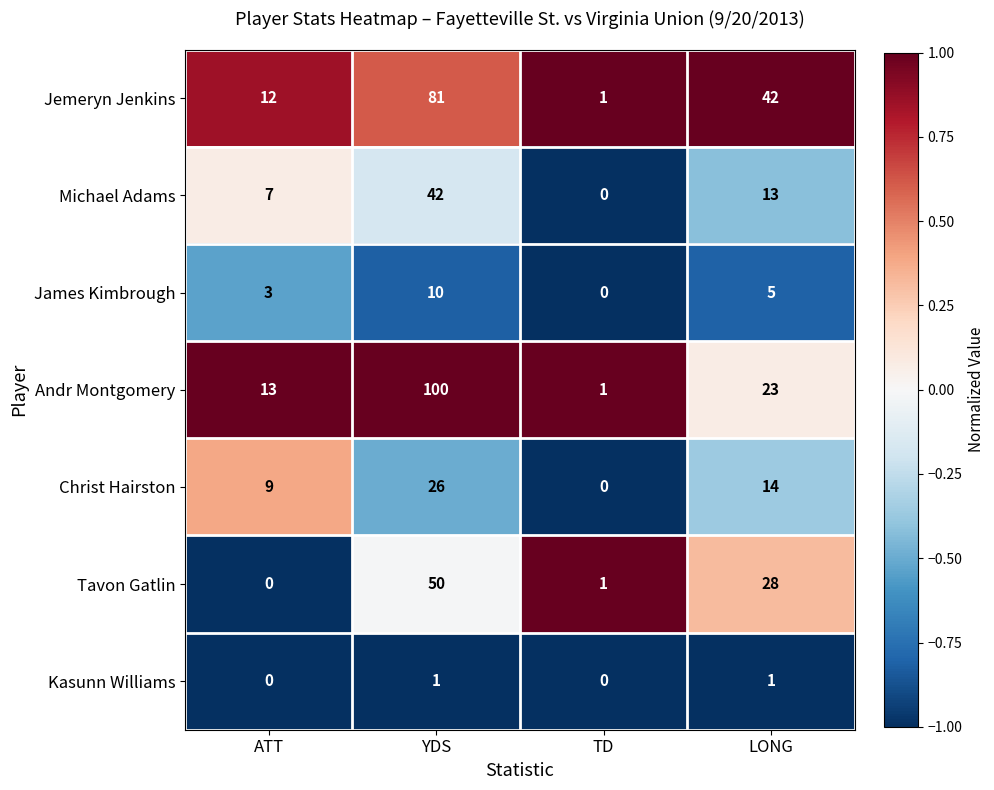

How many Andr Montgomery values are between 13 and 100?

3